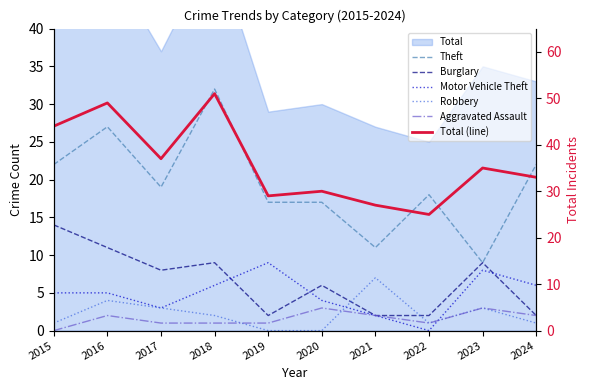

The Aggravated Assault series shows 3 at 2016. True or false?

False